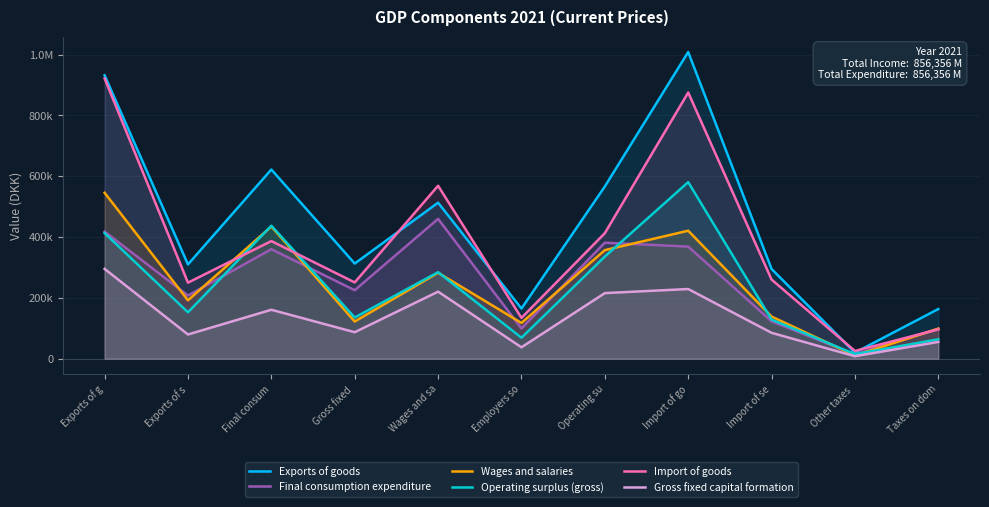

Which category has the highest value in the Final consumption expenditure series?

Wages and sa